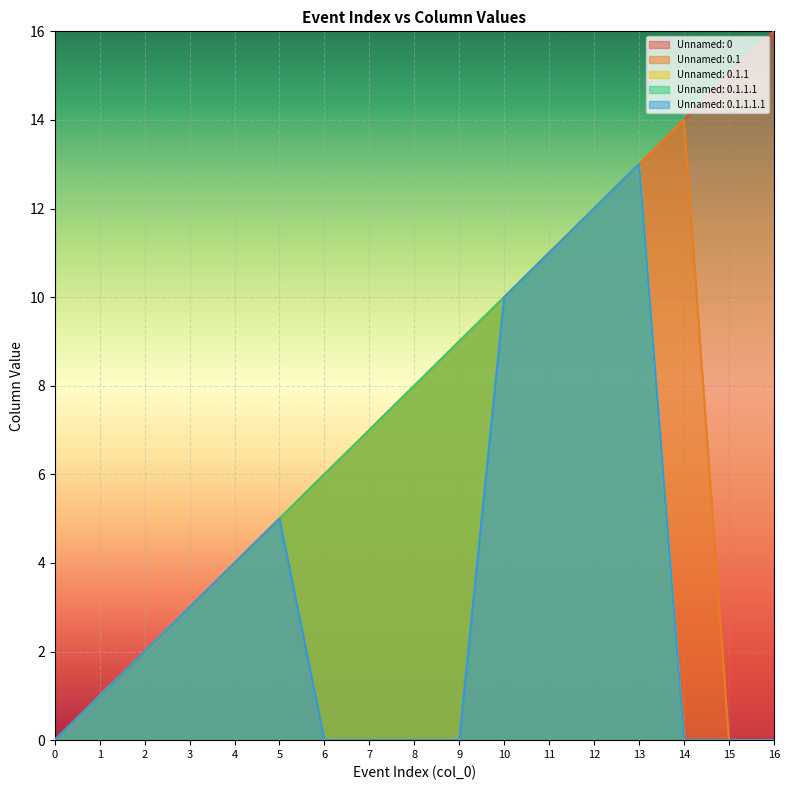

Is the value of Unnamed: 0.1.1 at 1 greater than the value of Unnamed: 0.1 at 10?

No